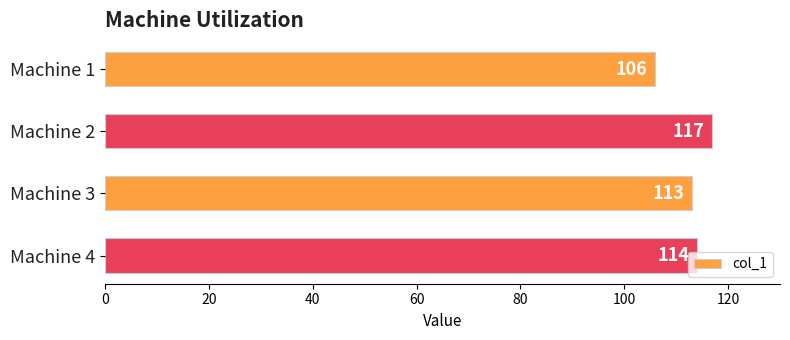

What is the value of the 2nd bar from the top?

117